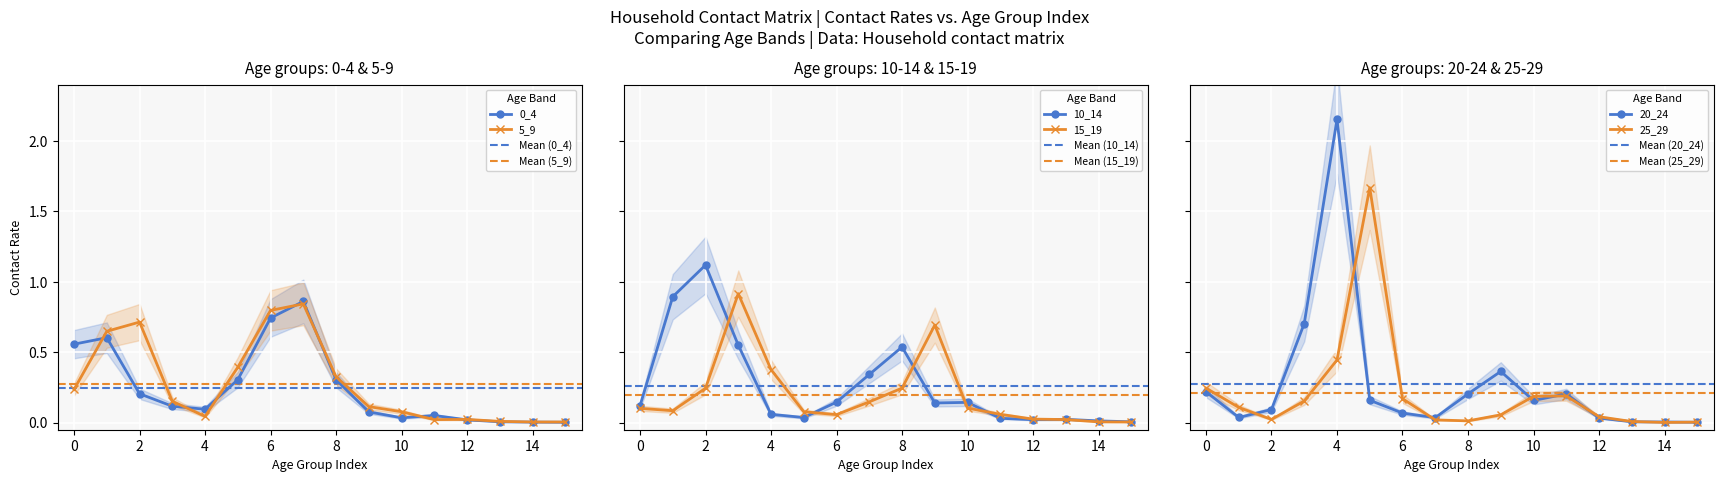

What are all the series names shown in the legend?

0_4, 5_9, 10_14, 15_19, 20_24, 25_29